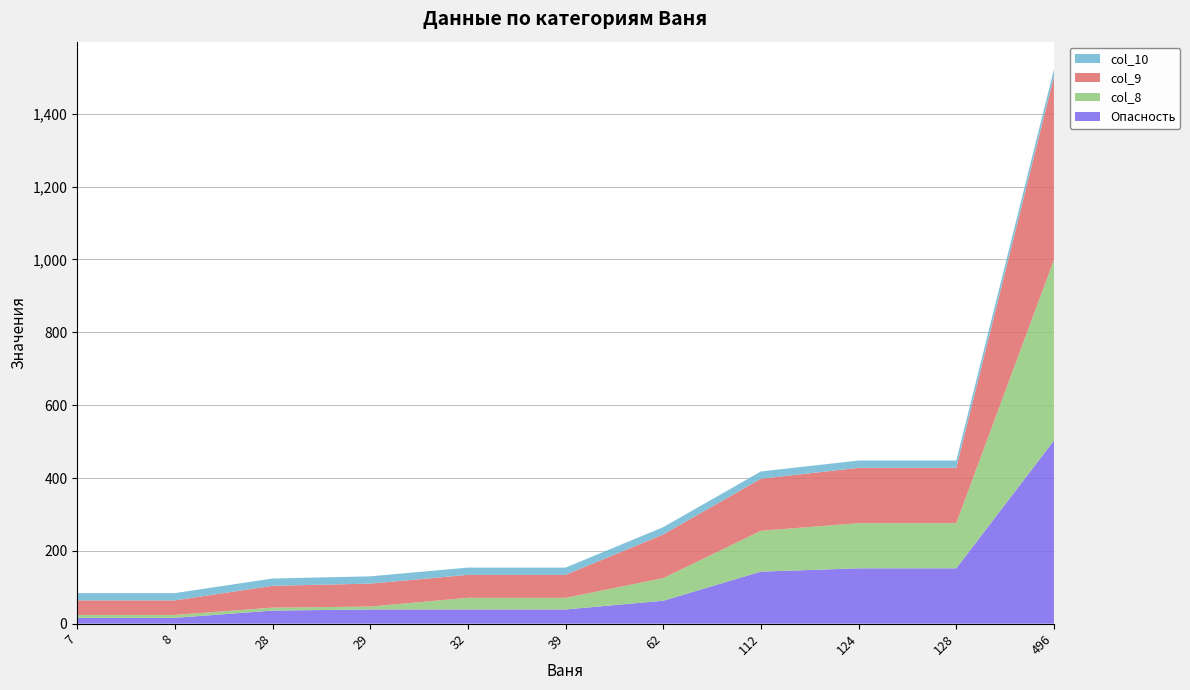

Reading right to left, extract all data points from this chart.

Опасность: 496=503	128=152	124=152	112=143	62=63	39=39	32=39	29=39	28=36	8=16	7=16
col_8: 496=496	128=124	124=124	112=112	62=62	39=32	32=32	29=8	28=8	8=8	7=8
col_9: 496=503	128=152	124=152	112=143	62=120	39=63	32=63	29=63	28=60	8=40	7=40
col_10: 496=20	128=20	124=20	112=20	62=20	39=20	32=20	29=20	28=20	8=20	7=20